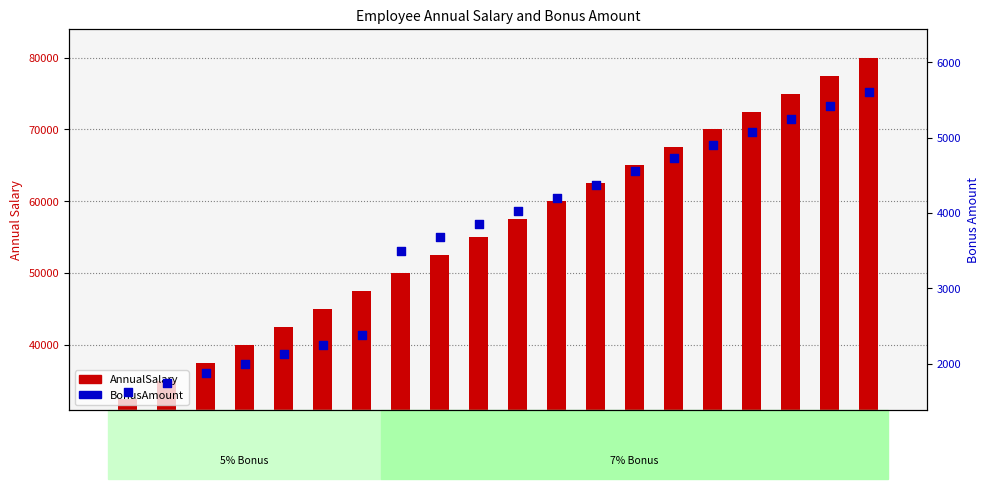

Which series has the largest Y range (max minus min)?

AnnualSalary